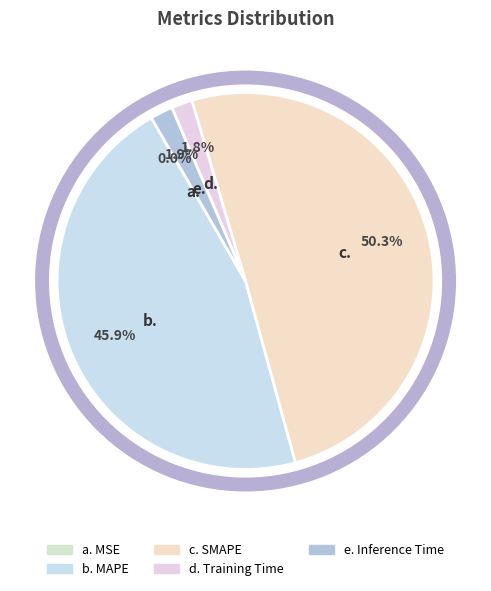

To the nearest percent, what is the average slice percentage?

20%